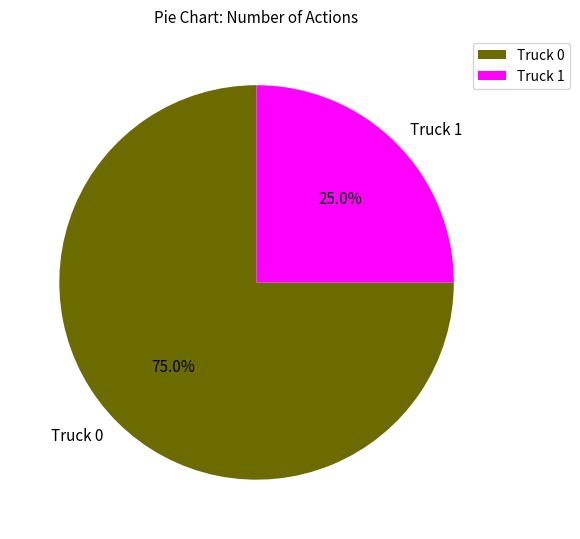

To the nearest percent, what is the difference between the largest and smallest slice percentages?

50%